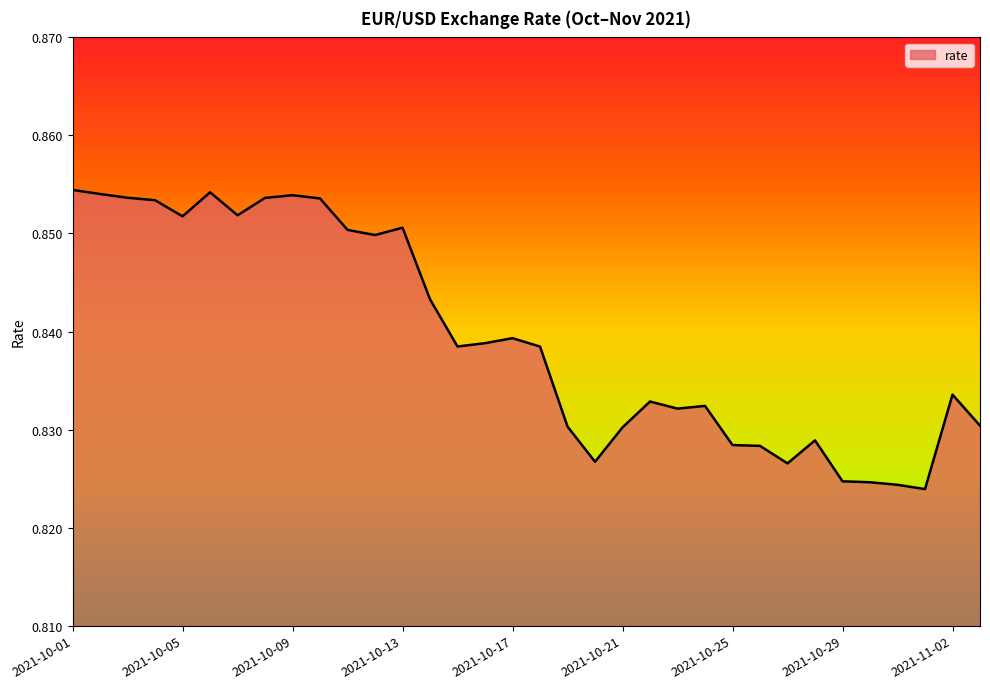

Reading right to left, what are all the values shown in this chart?

2021-11-03=0.8	2021-11-02=0.8	2021-11-01=0.8	2021-10-31=0.8	2021-10-30=0.8	2021-10-29=0.8	2021-10-28=0.8	2021-10-27=0.8	2021-10-26=0.8	2021-10-25=0.8	2021-10-24=0.8	2021-10-23=0.8	2021-10-22=0.8	2021-10-21=0.8	2021-10-20=0.8	2021-10-19=0.8	2021-10-18=0.8	2021-10-17=0.8	2021-10-16=0.8	2021-10-15=0.8	2021-10-14=0.8	2021-10-13=0.9	2021-10-12=0.8	2021-10-11=0.9	2021-10-10=0.9	2021-10-09=0.9	2021-10-08=0.9	2021-10-07=0.9	2021-10-06=0.9	2021-10-05=0.9	2021-10-04=0.9	2021-10-03=0.9	2021-10-02=0.9	2021-10-01=0.9